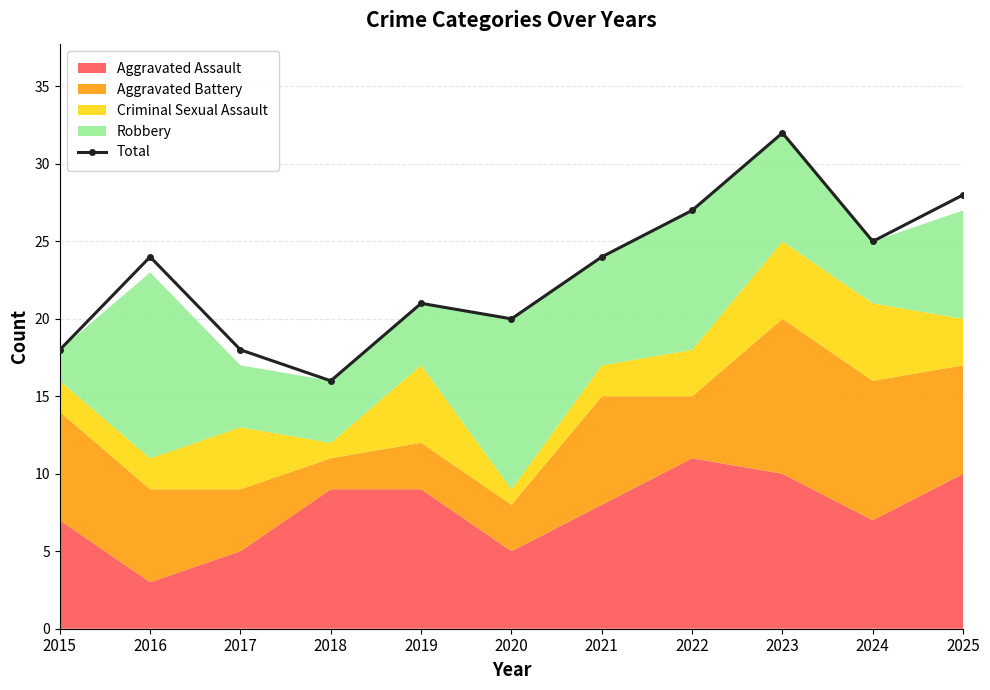

Approximately how many times larger is the value at 2019 compared to 2022?

0.8